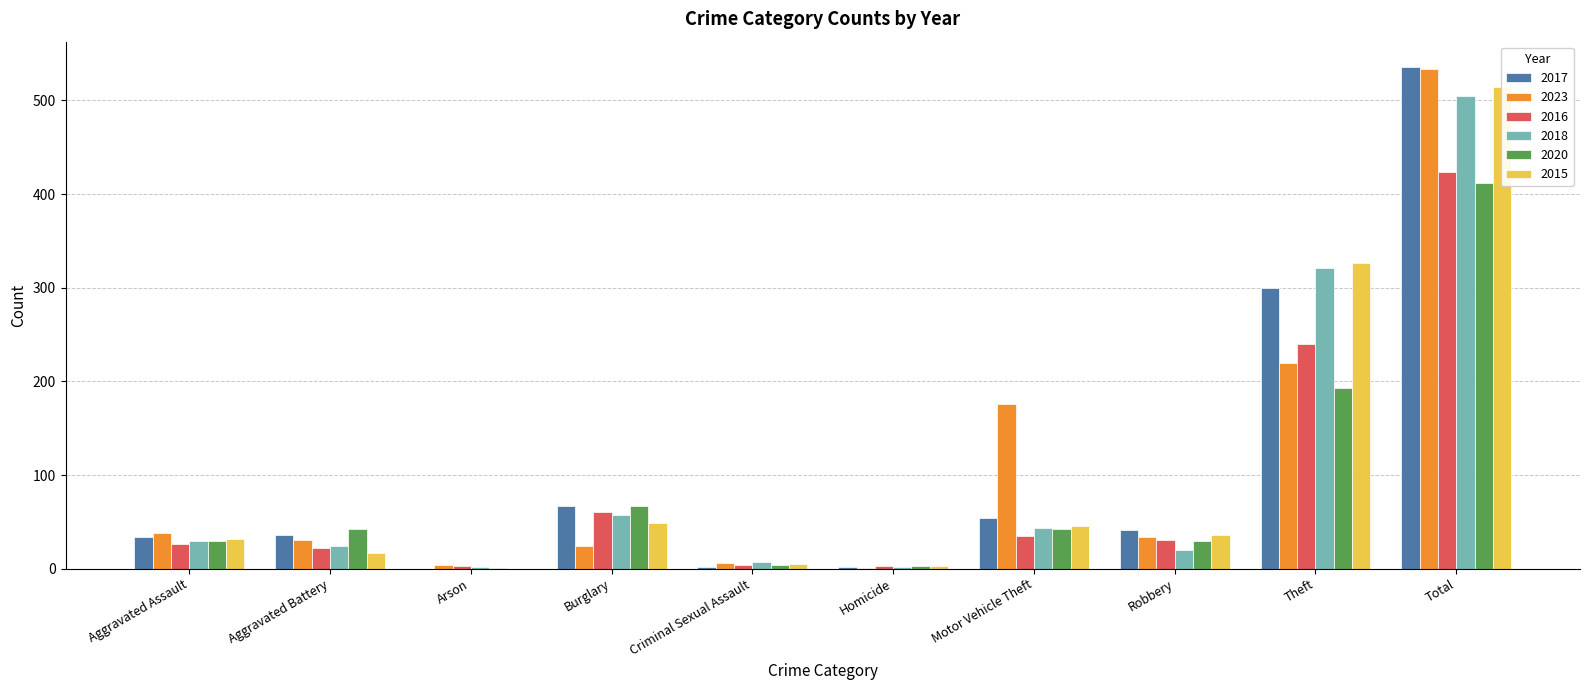

How many bars are there in total?

60